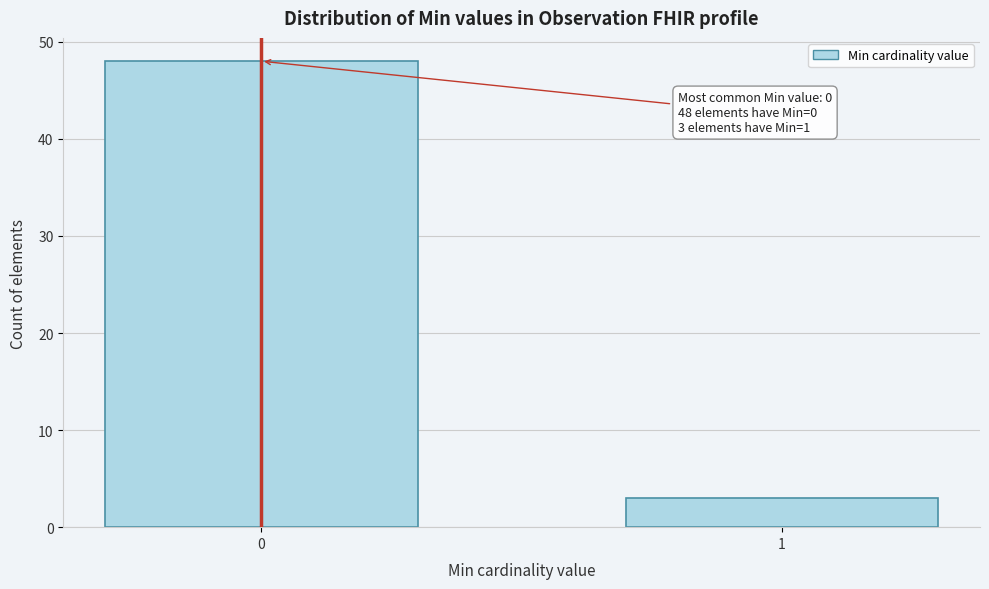

Reading left to right, transcribe all the data shown in this chart.

48	3